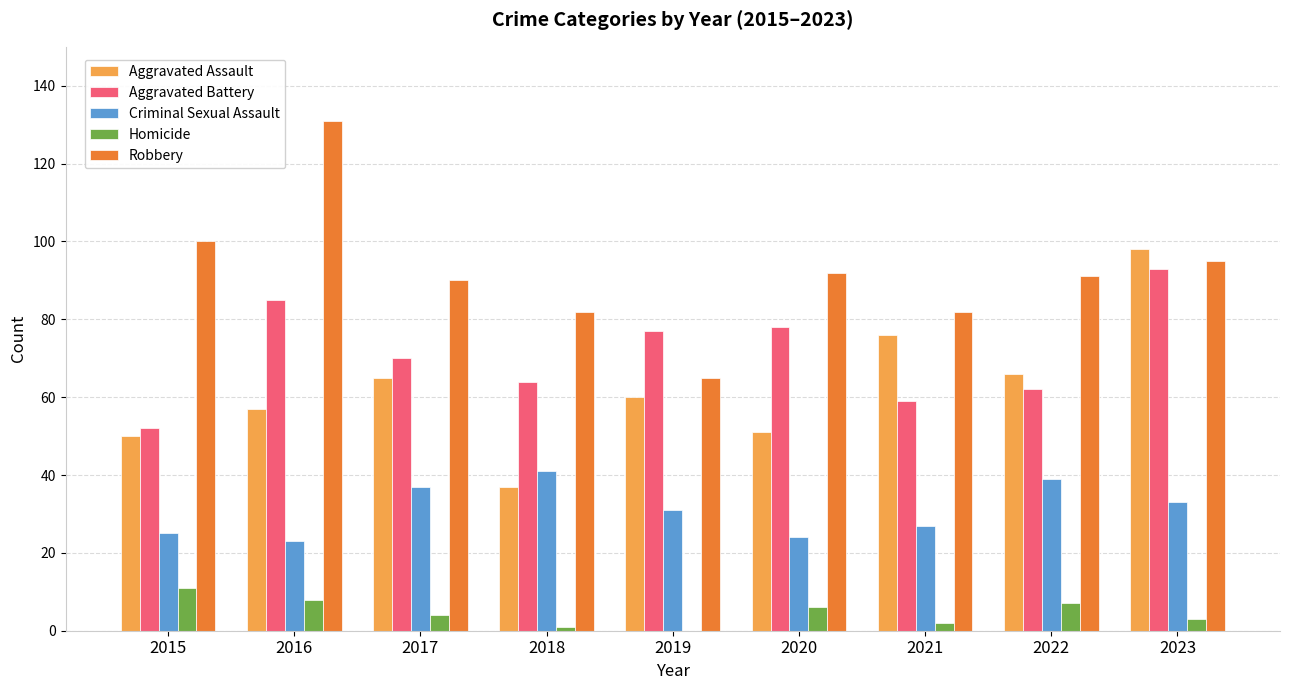

Reading left to right, list all the values displayed in this chart.

Aggravated Assault: 50	57	65	37	60	51	76	66	98
Aggravated Battery: 52	85	70	64	77	78	59	62	93
Criminal Sexual Assault: 25	23	37	41	31	24	27	39	33
Homicide: 11	8	4	1	0	6	2	7	3
Robbery: 100	131	90	82	65	92	82	91	95